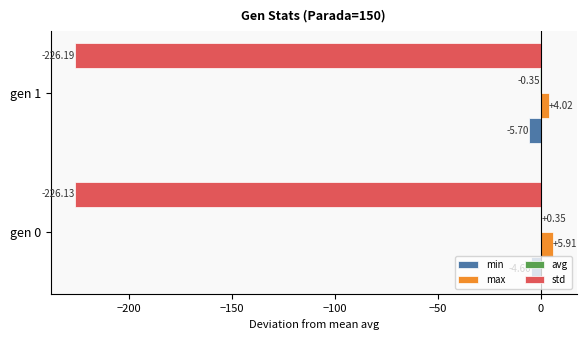

How many categories are shown in the chart?

2